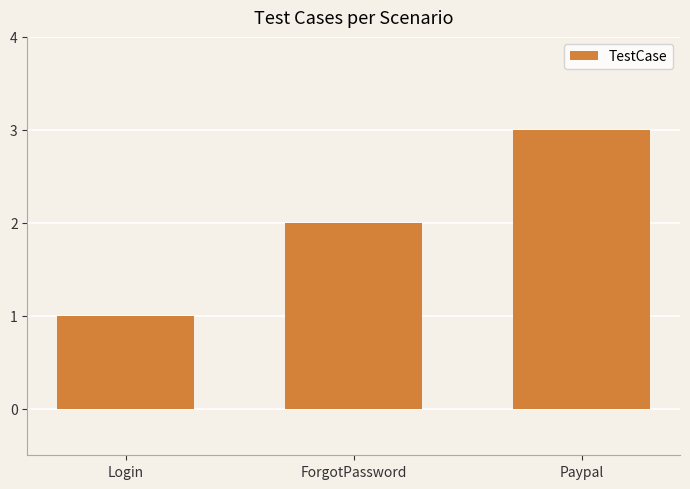

What is the sum of the values at ForgotPassword and Login?

3